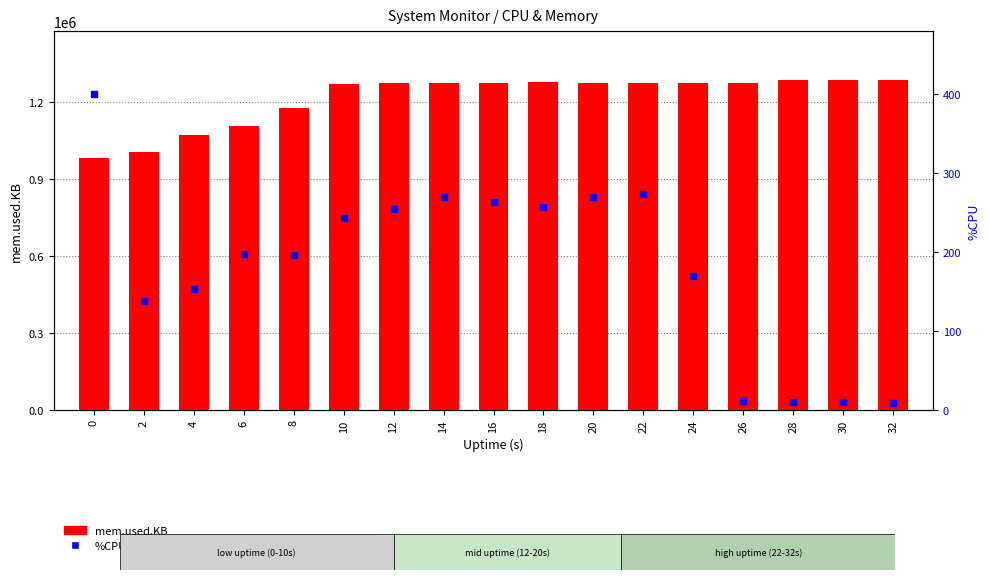

What are all the series names shown in the legend?

mem.used.KB, %CPU